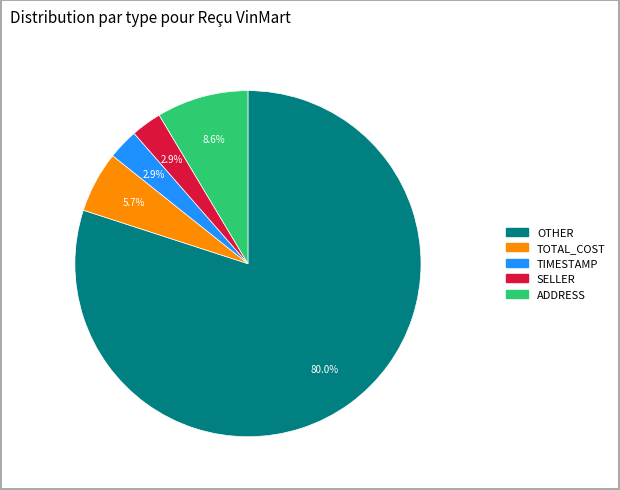

How much of the chart is everything except ADDRESS?

91.4%